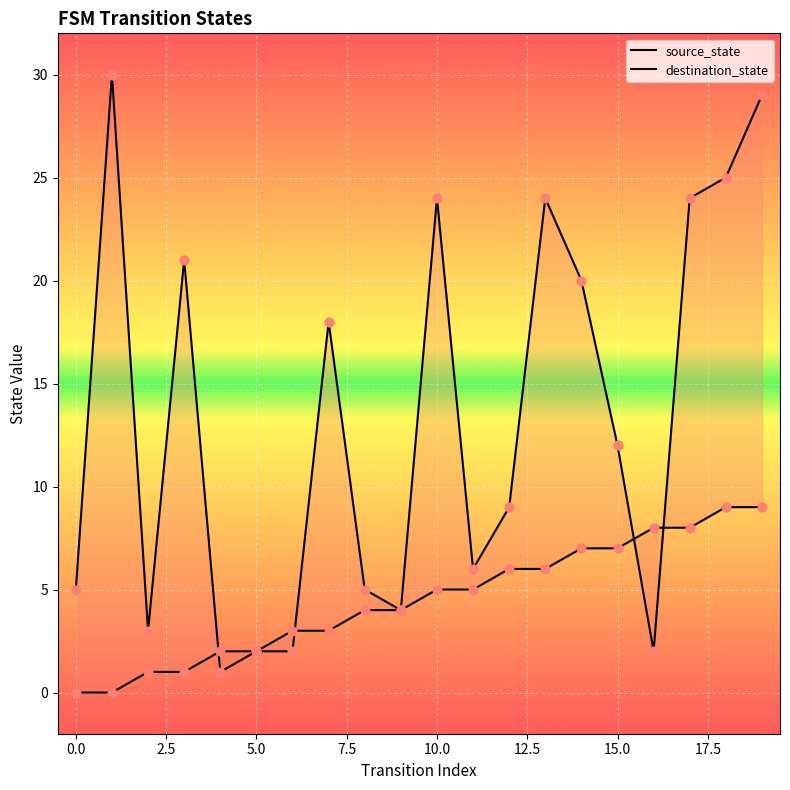

Which series has the largest Y range (max minus min)?

destination_state